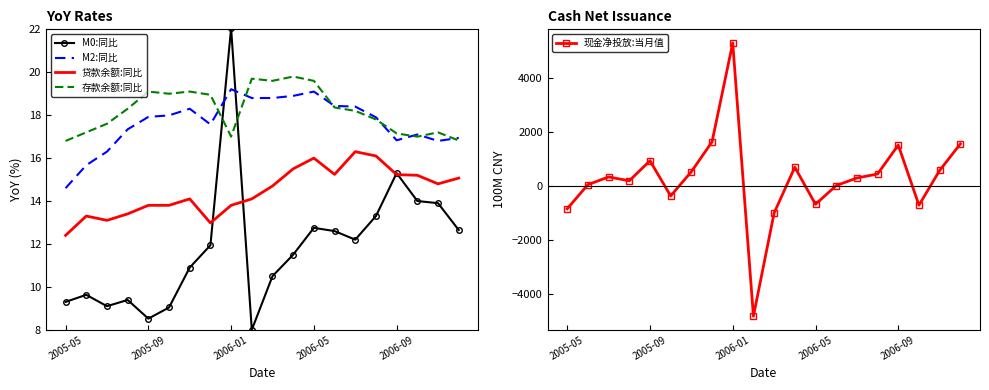

Which category has the highest value in the M0:同比 series?

2006-01